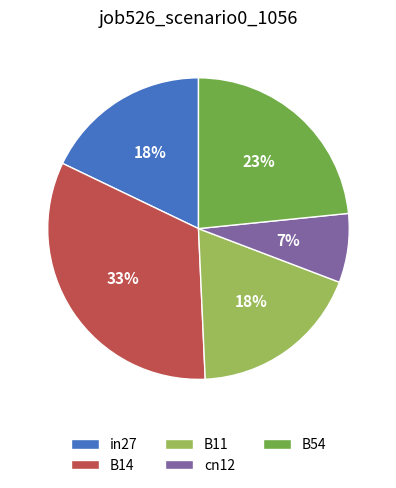

Is the sum of B54 and in27 greater than half?

No